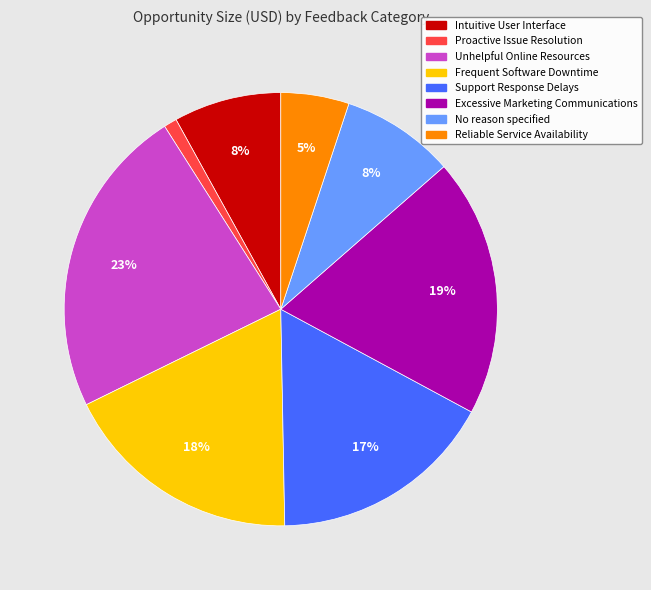

Combined, do Frequent Software Downtime and Proactive Issue Resolution account for over 50%?

No